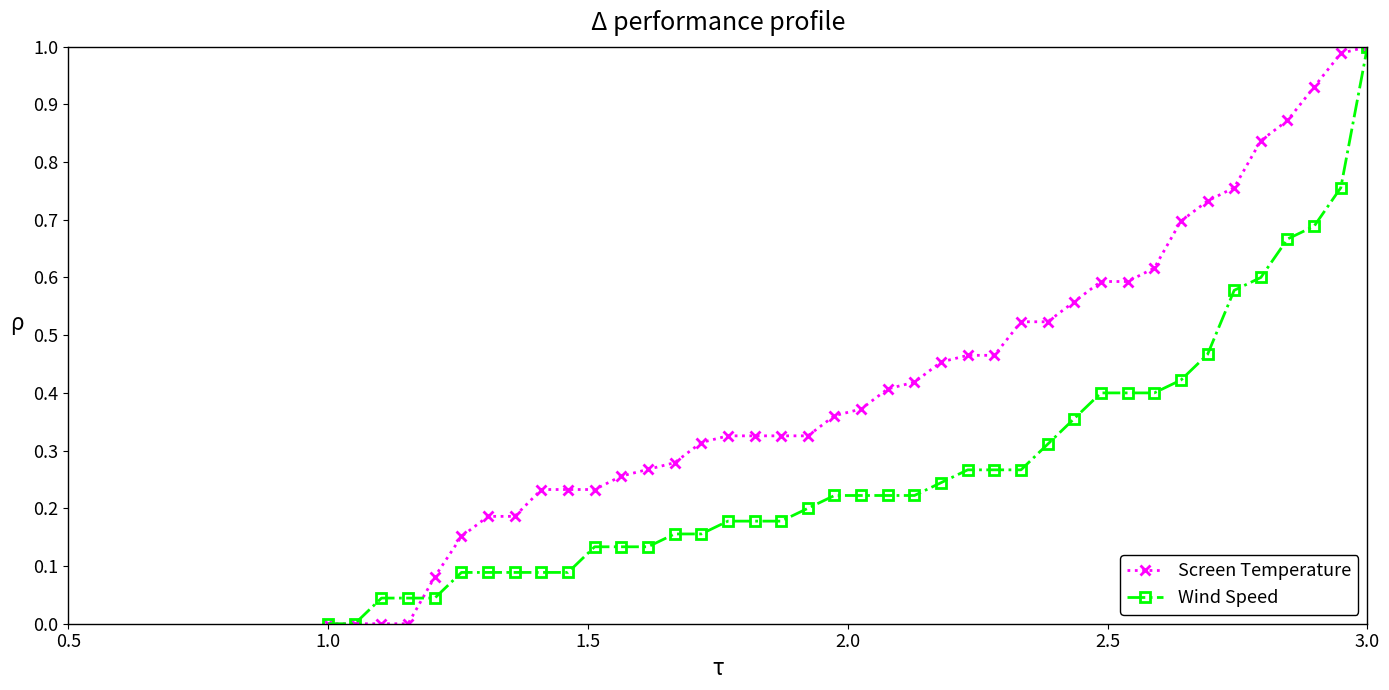

List the series in order of their overall mean, lowest first.

Wind Speed, Screen Temperature